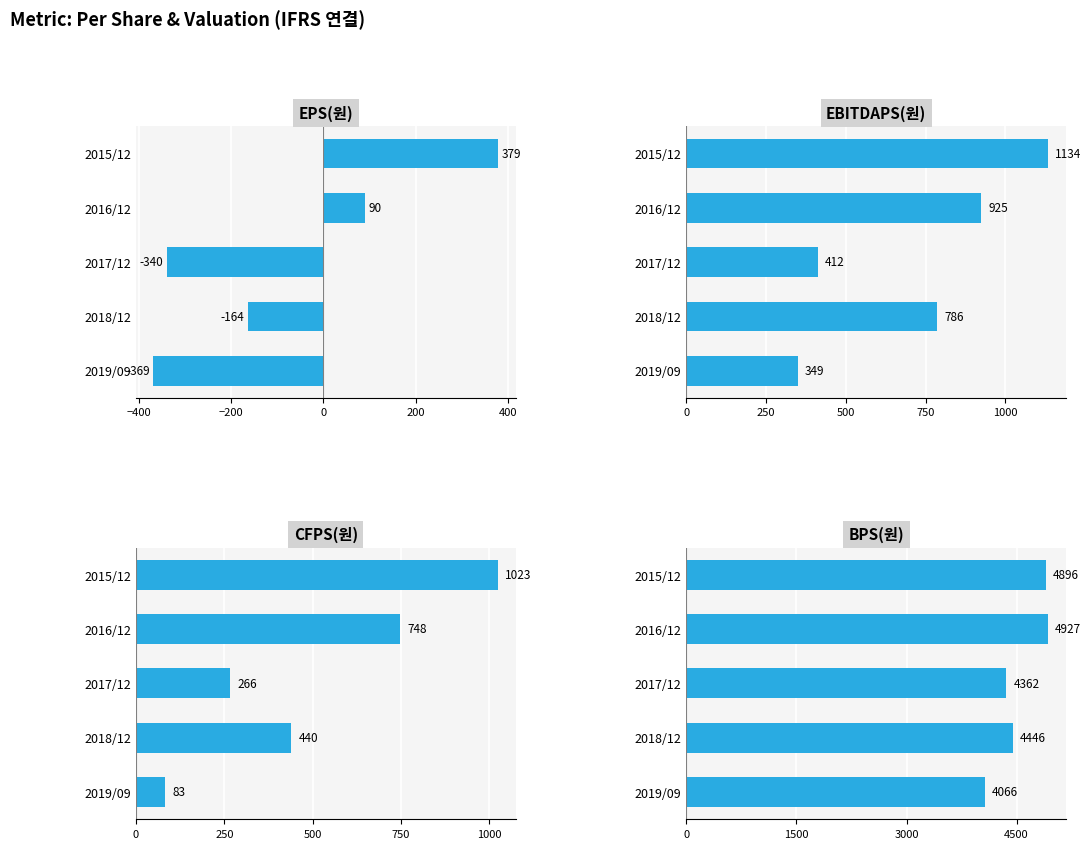

Which series has the largest total across all categories?

BPS(원)